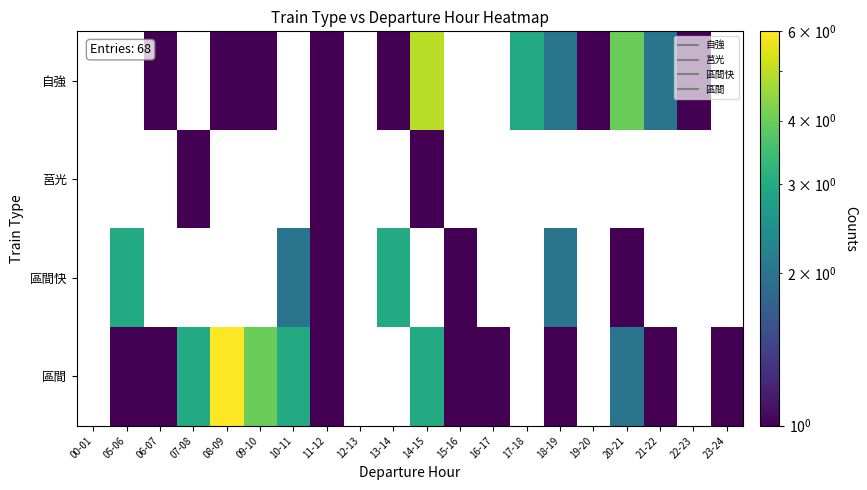

How many distinct data groups are displayed?

4